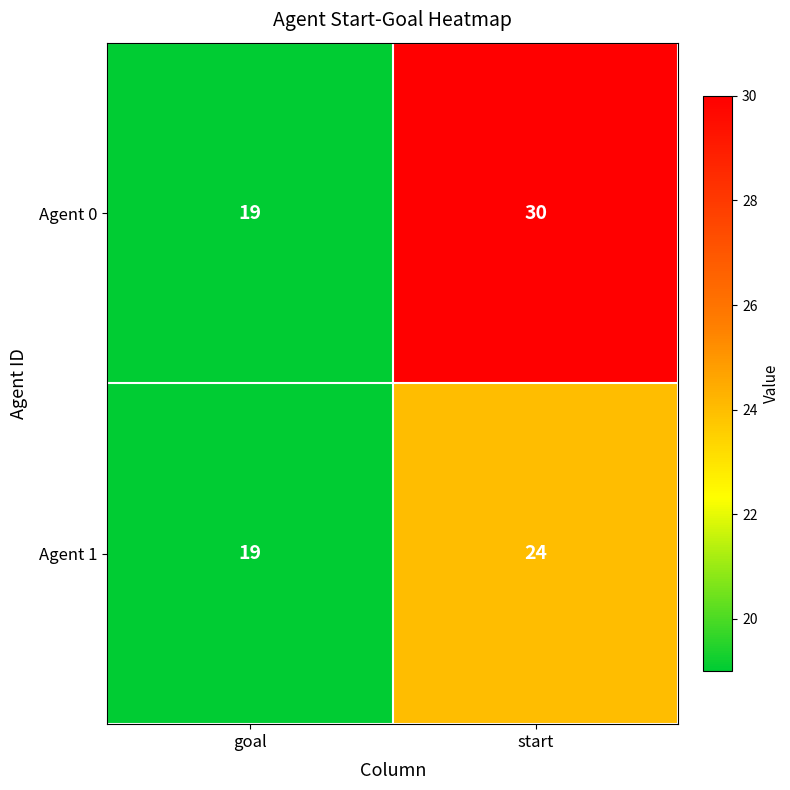

What is the difference between the highest and lowest values at start?

6